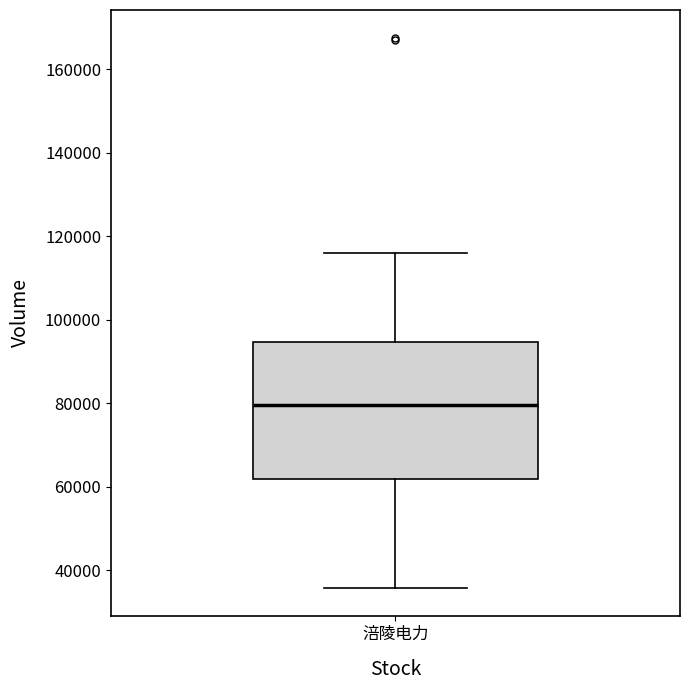

Read this box plot against the y-axis: the position of the median line, the range covered by the box, and the ends of both whiskers. The values are not printed on the chart, so give them approximately, as read against the axis.

median 80000, box 62000 to 94000, whiskers 36000 to 116000